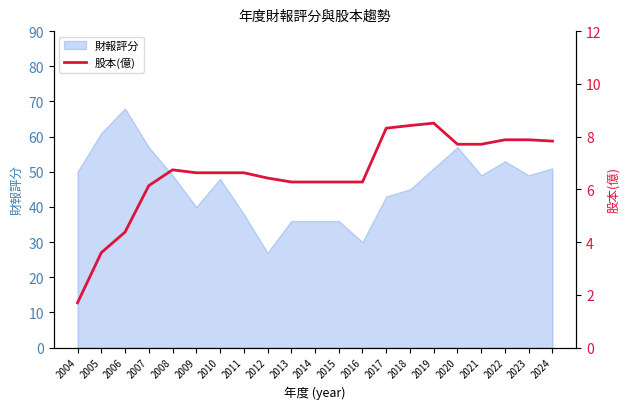

How many categories are shown in the chart?

21